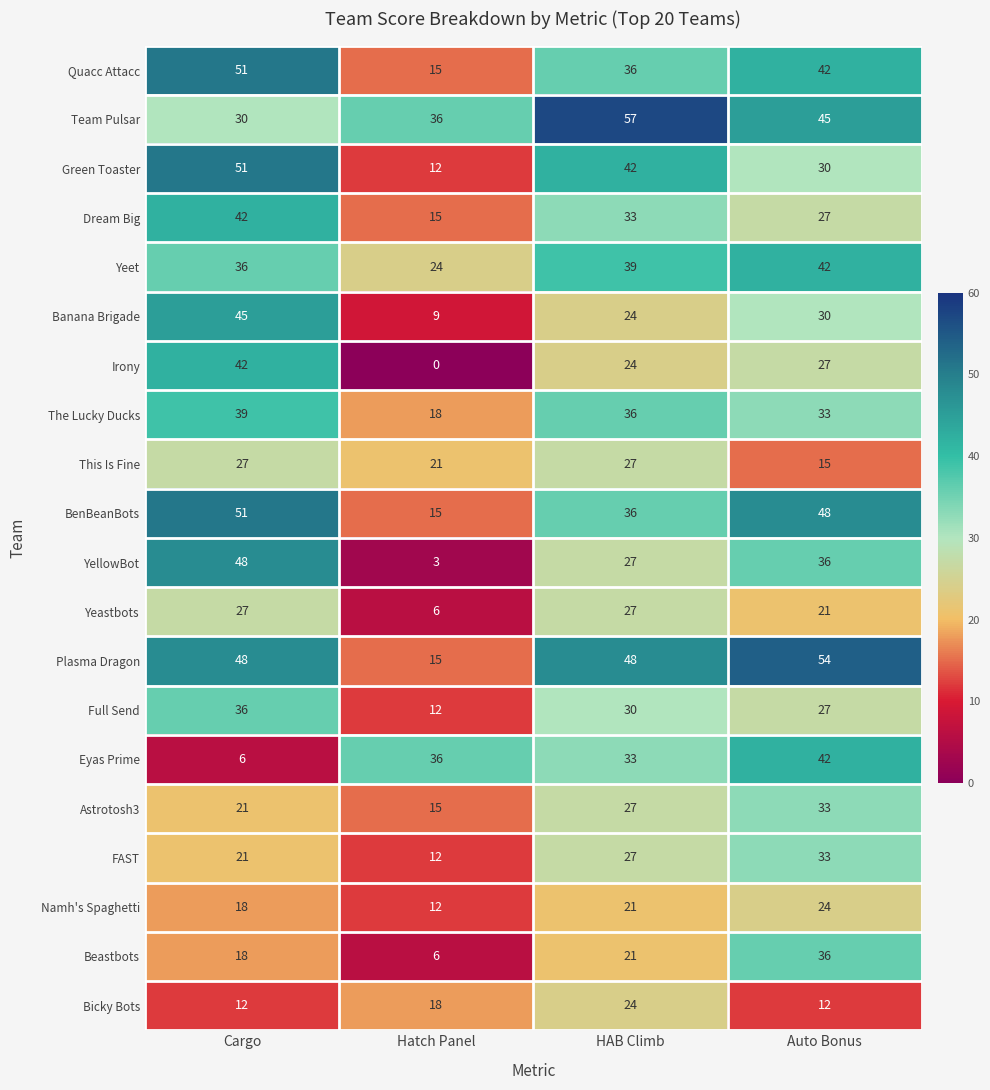

Rank the categories by Beastbots value from highest to lowest.

Auto Bonus, HAB Climb, Cargo, Hatch Panel